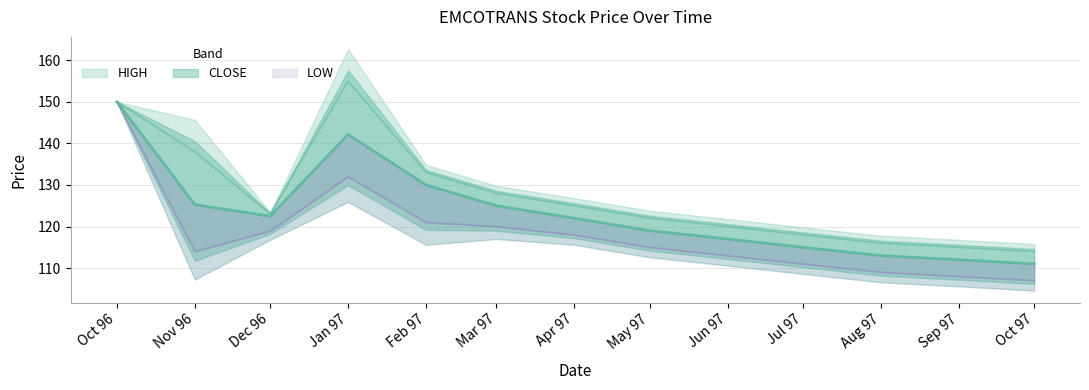

At which label is CLOSE closest to 130?

Feb 97